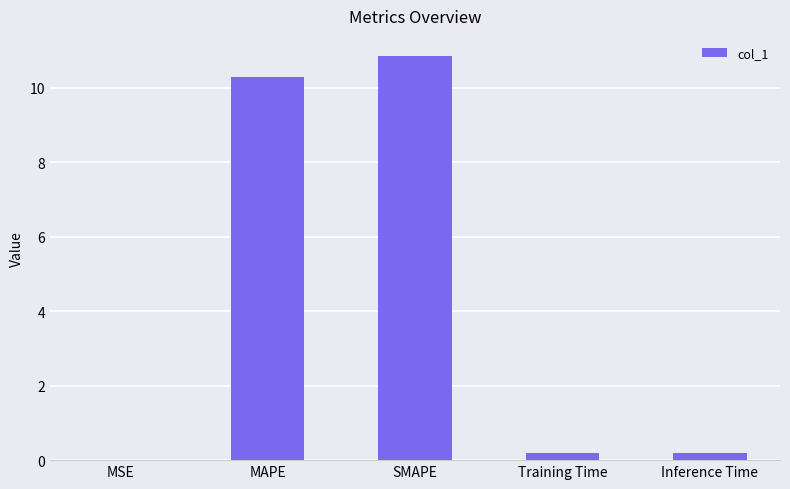

Are the bars horizontal?

No